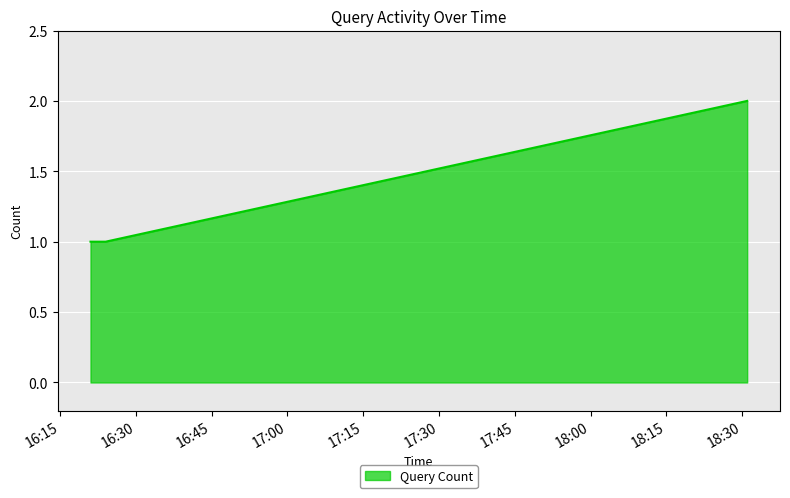

What is the sum of all values?

5